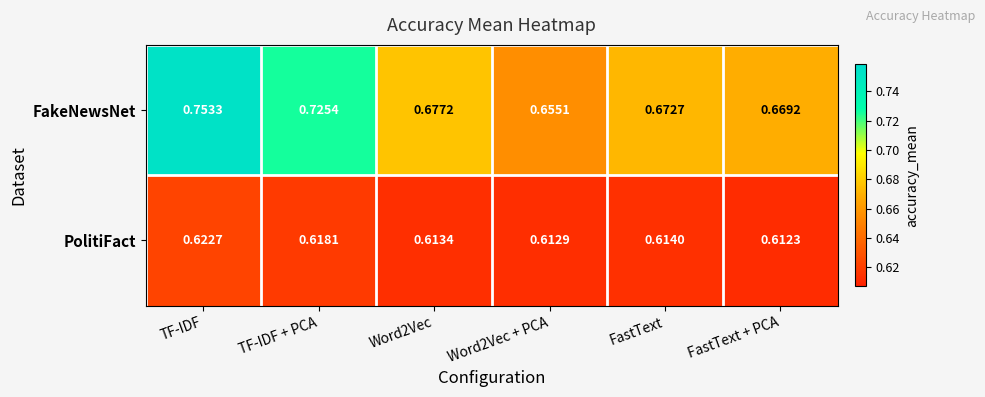

Is the value of FakeNewsNet at TF-IDF + PCA greater than the value of PolitiFact at Word2Vec?

Yes